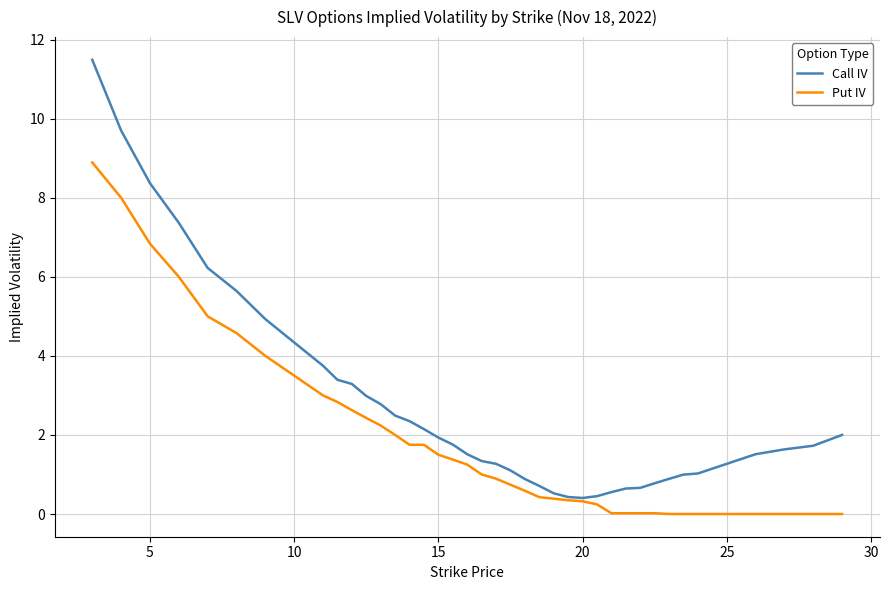

Which series has the widest spread of values?

Call IV